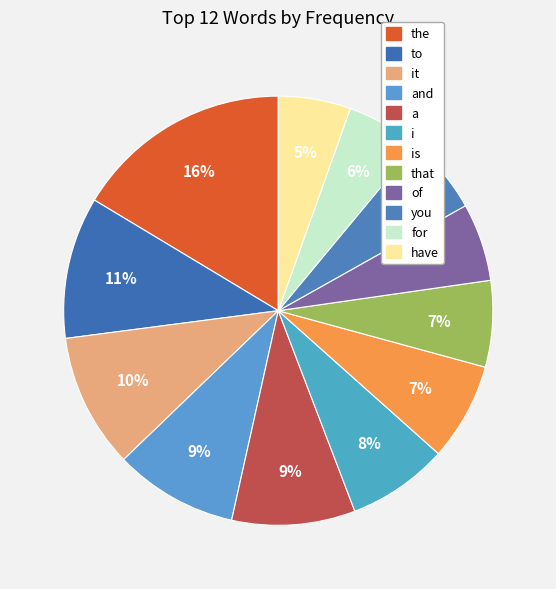

Which slice is the largest?

the